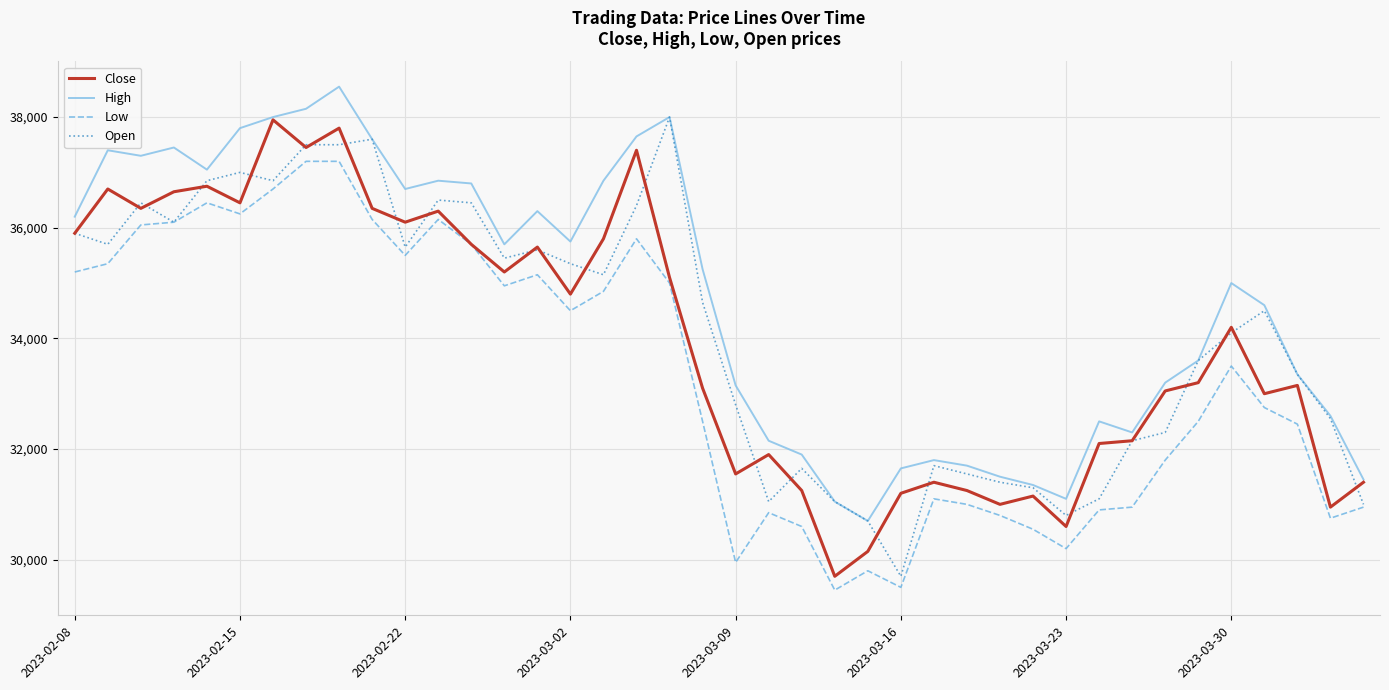

What is the maximum value shown in the chart?

38550